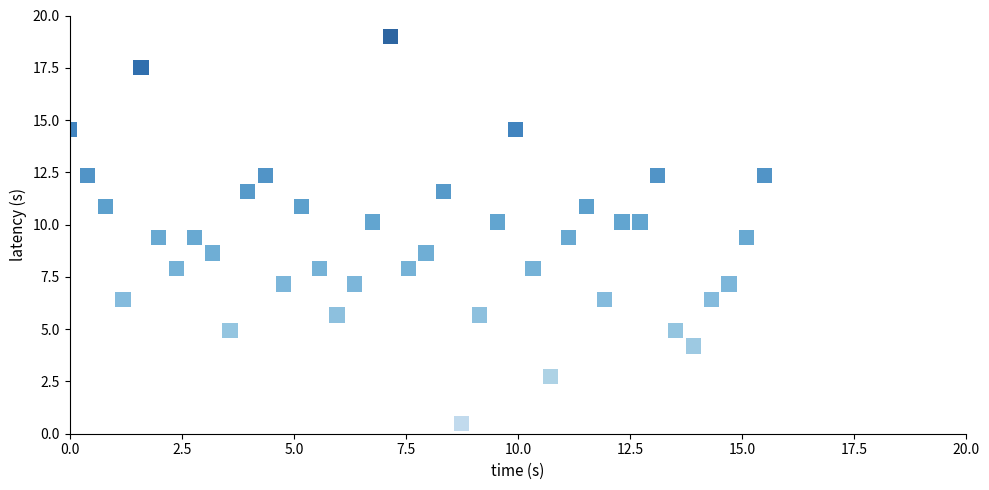

What is the range of X values (max minus min)?

15.5